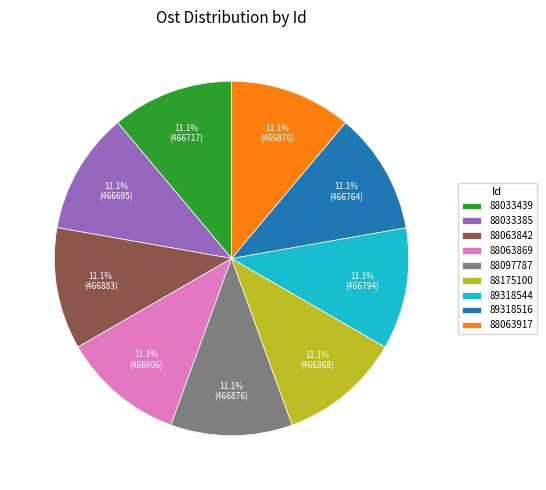

What percentage is the 88033439 slice, to the nearest percent?

11%